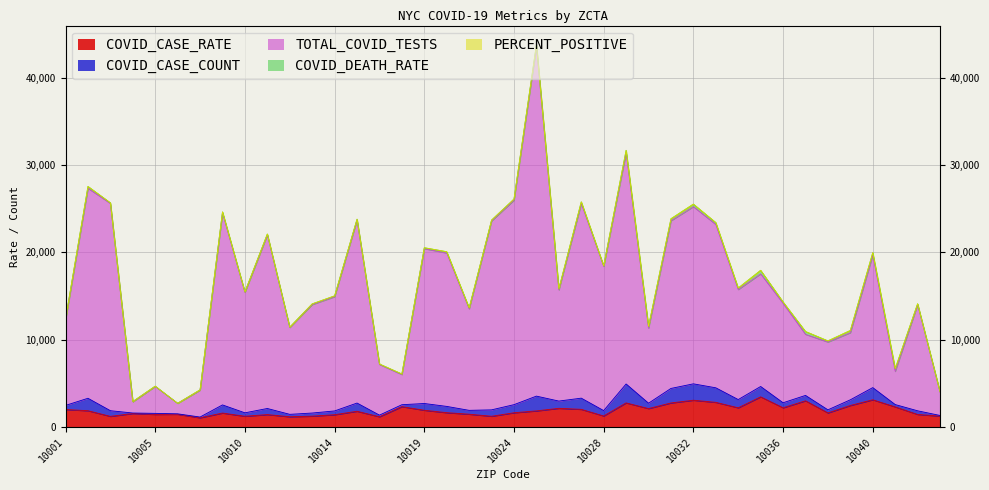

At how many categories does at least one series exceed 21139?

8